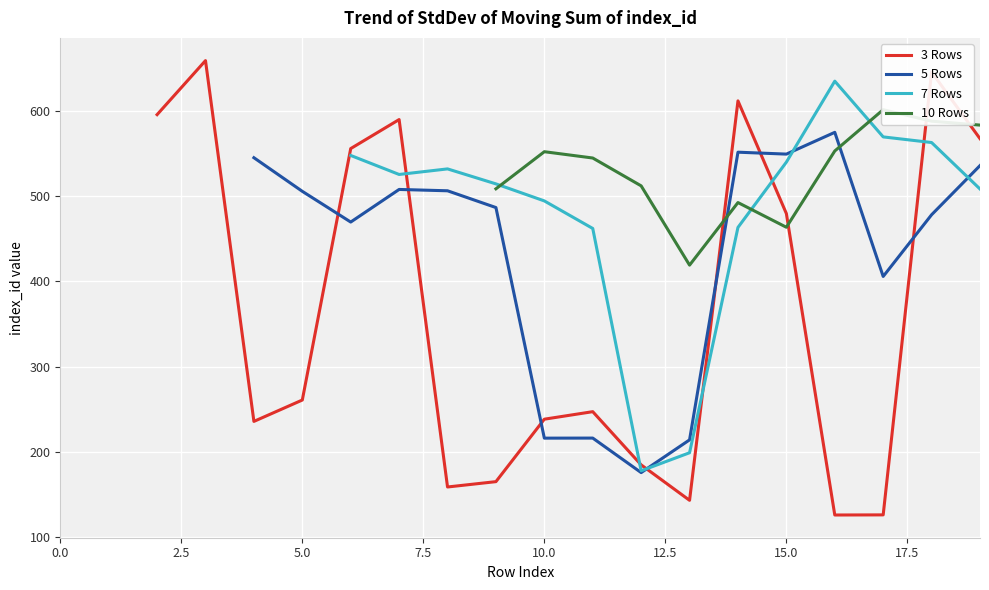

What is the greatest value displayed?

658.4